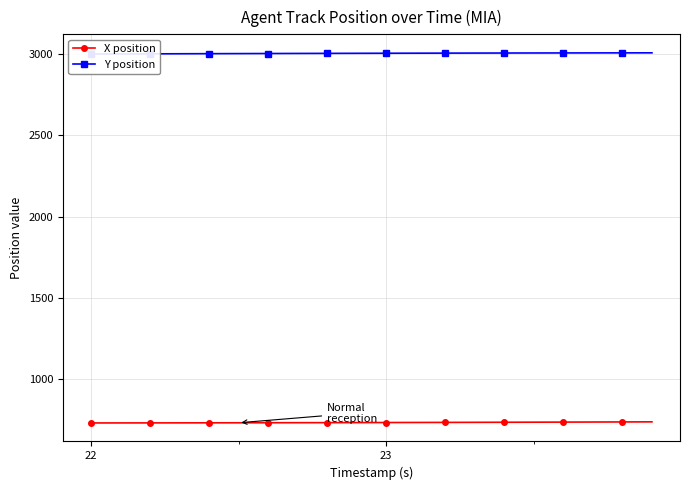

How many lines are shown in the chart?

2